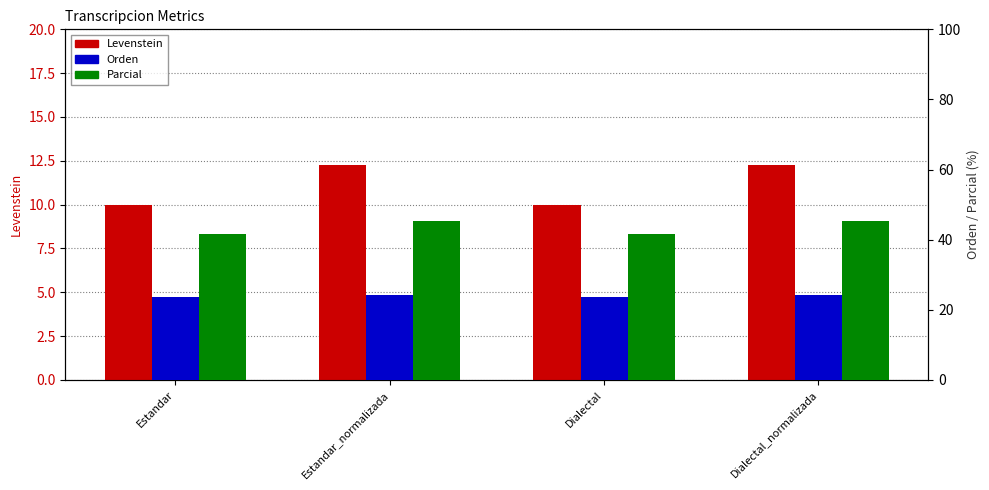

What position from the right is Estandar?

4